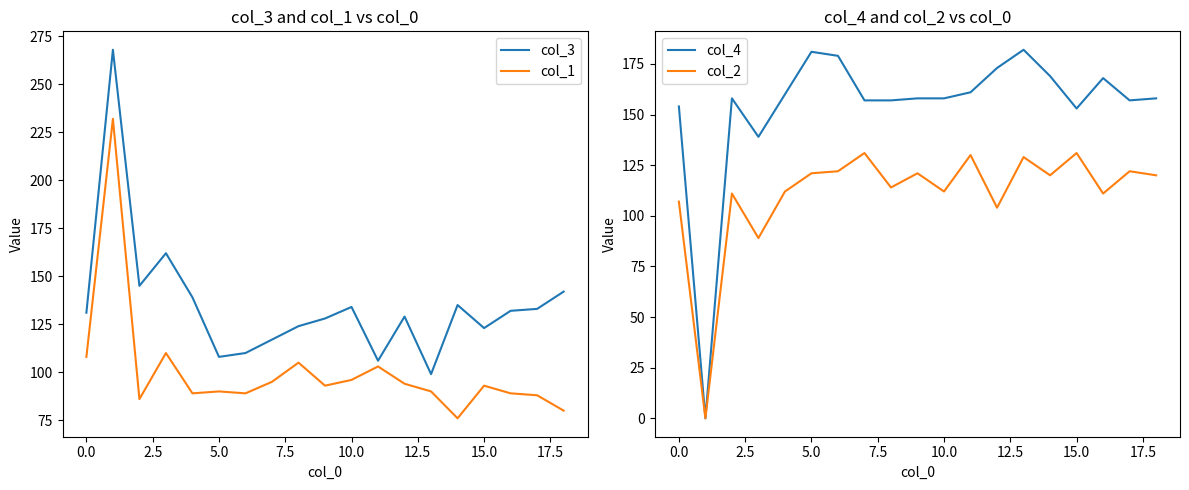

What is the maximum value for col_1?

232